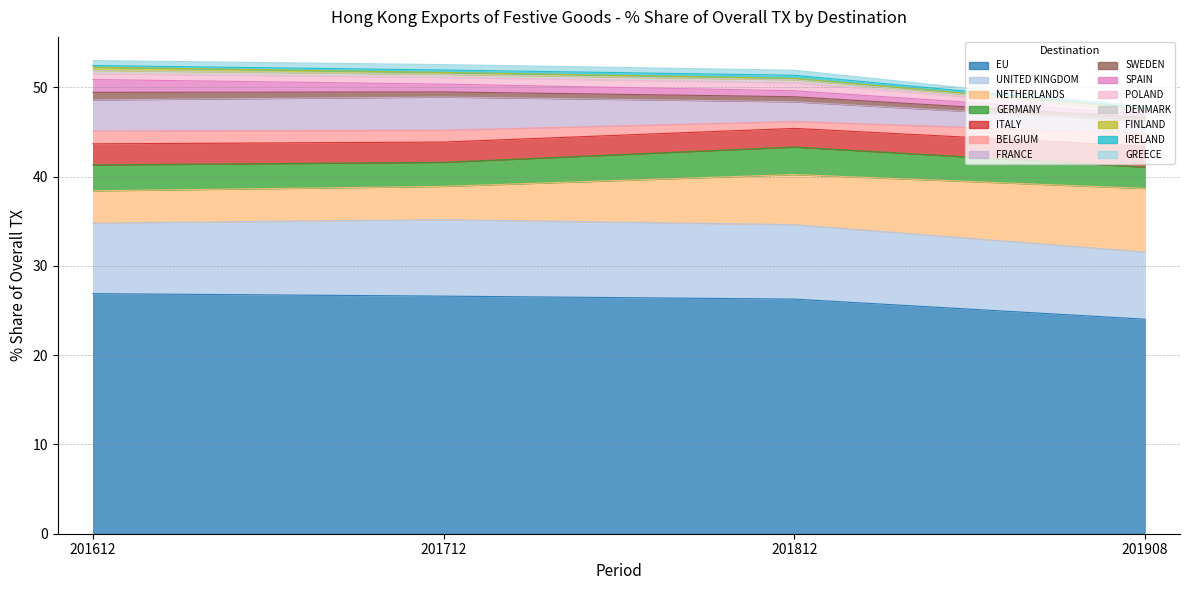

What is the spread (max minus min) of values at FRANCE?

2.4